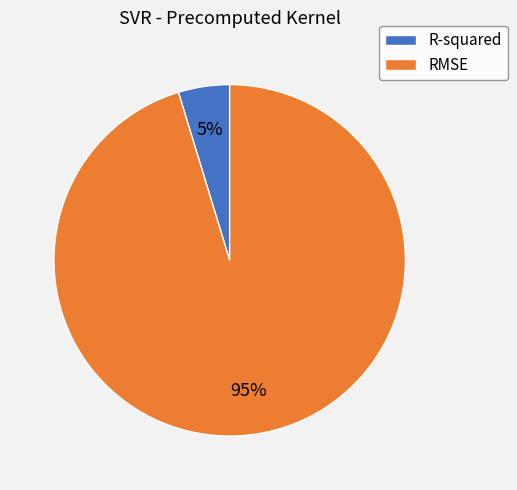

To the nearest percent, what is the average slice percentage?

50%